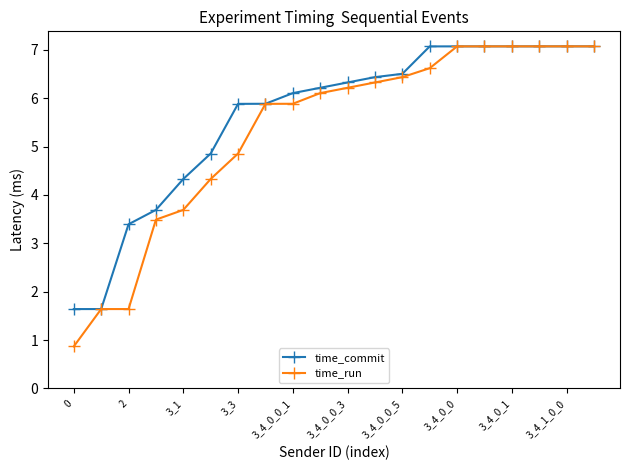

What is the value of the time_commit point at the 11th from the left?

6.3